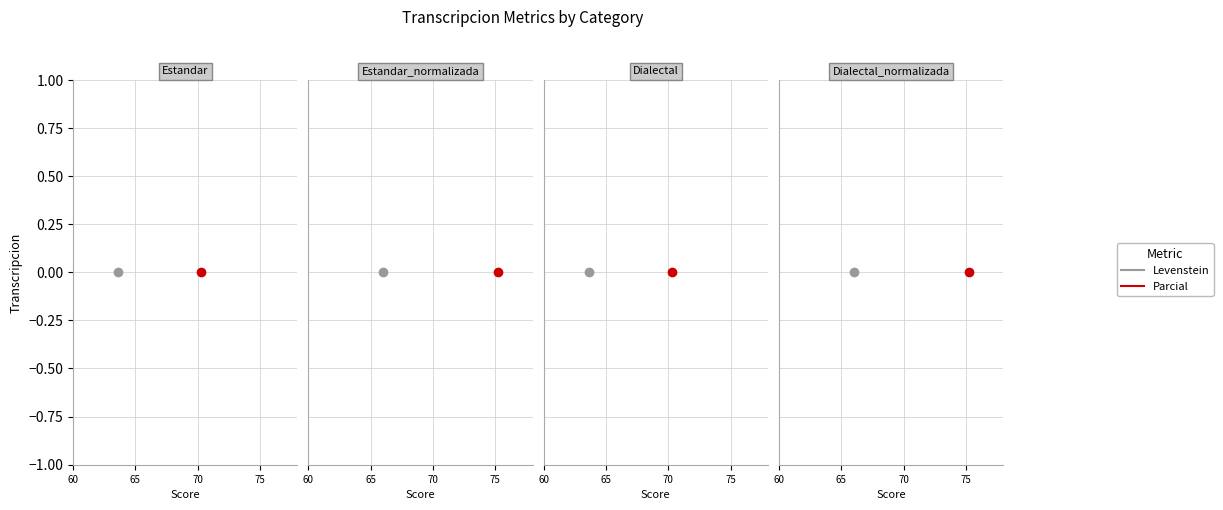

True or false: Levenstein and Parcial cross at least once.

False